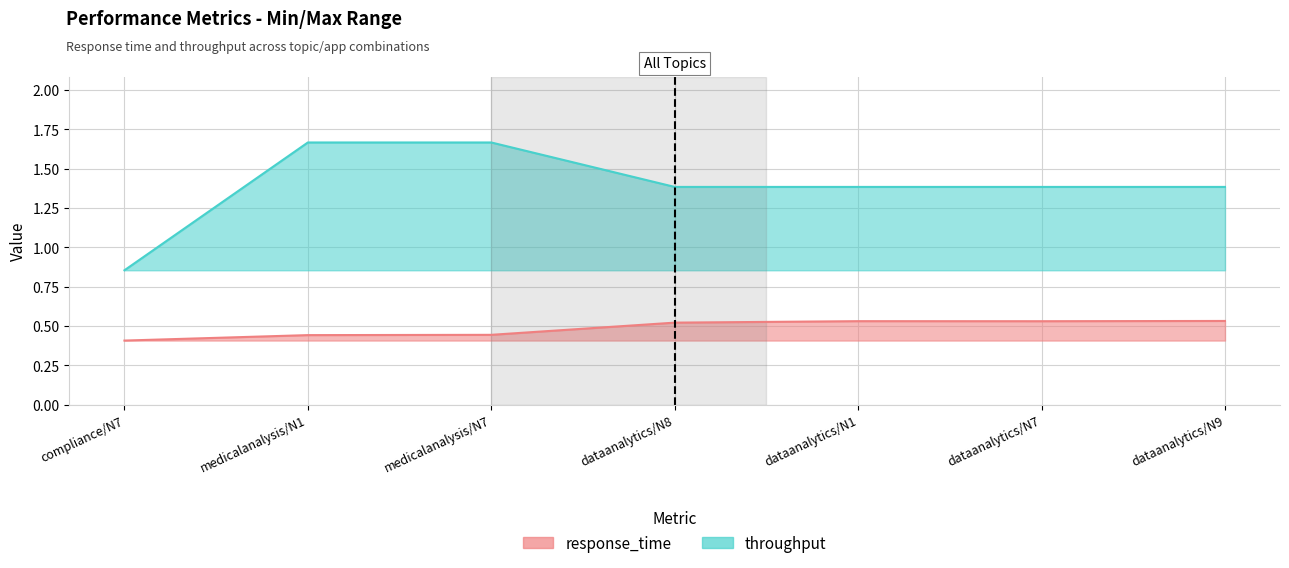

How many lines are shown in the chart?

2